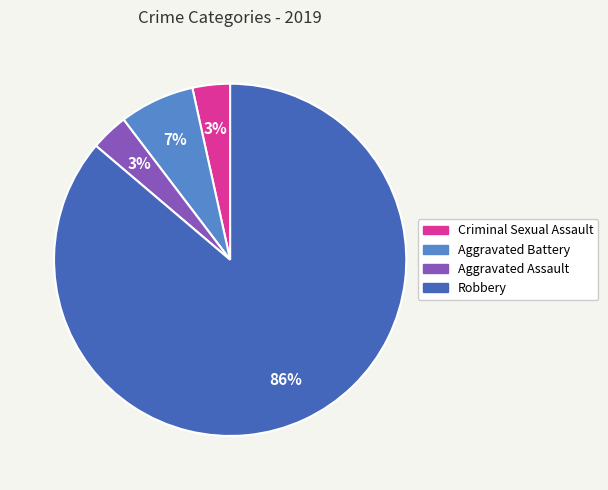

Does Robbery account for over 50% of the chart?

Yes